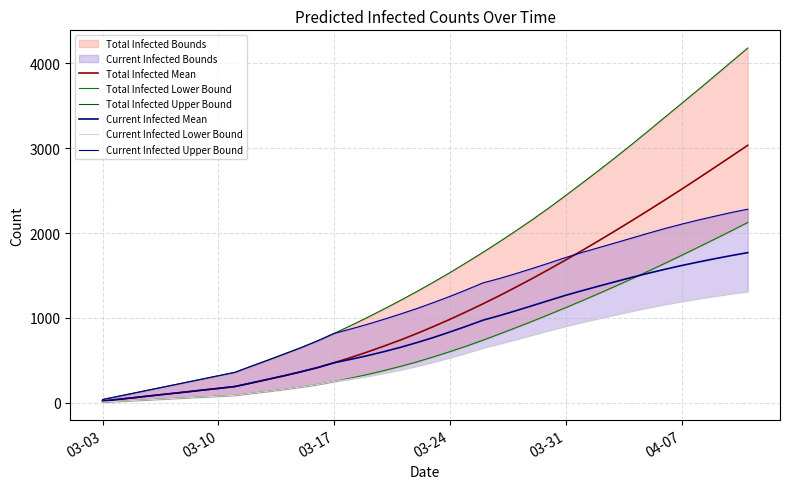

What are all the series names shown in the legend?

Total Infected Mean, Total Infected Lower Bound, Total Infected Upper Bound, Current Infected Mean, Current Infected Lower Bound, Current Infected Upper Bound